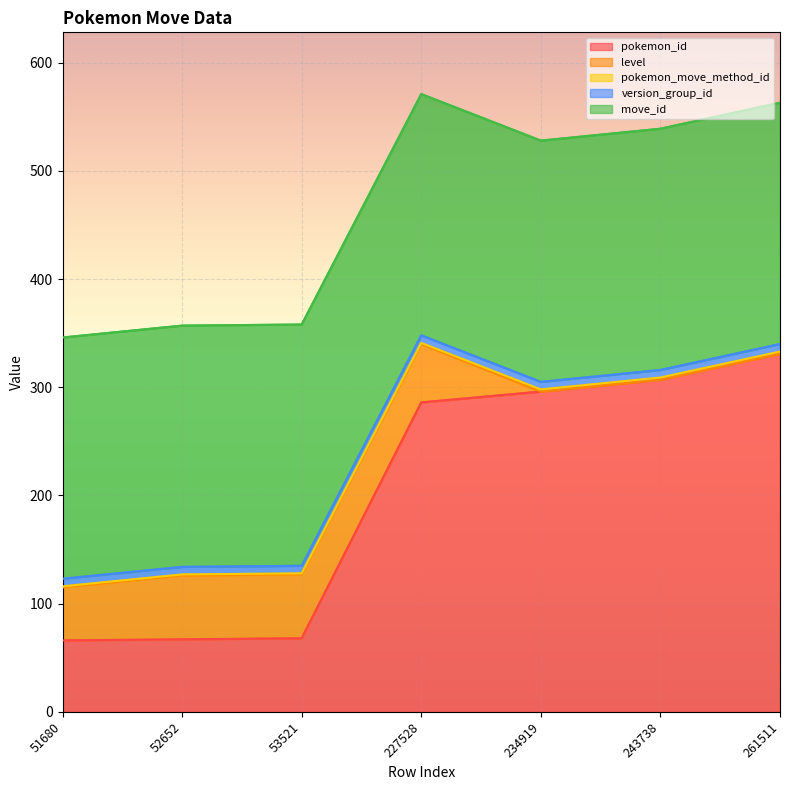

True or false: move_id has a value of 330 at 52652.

False